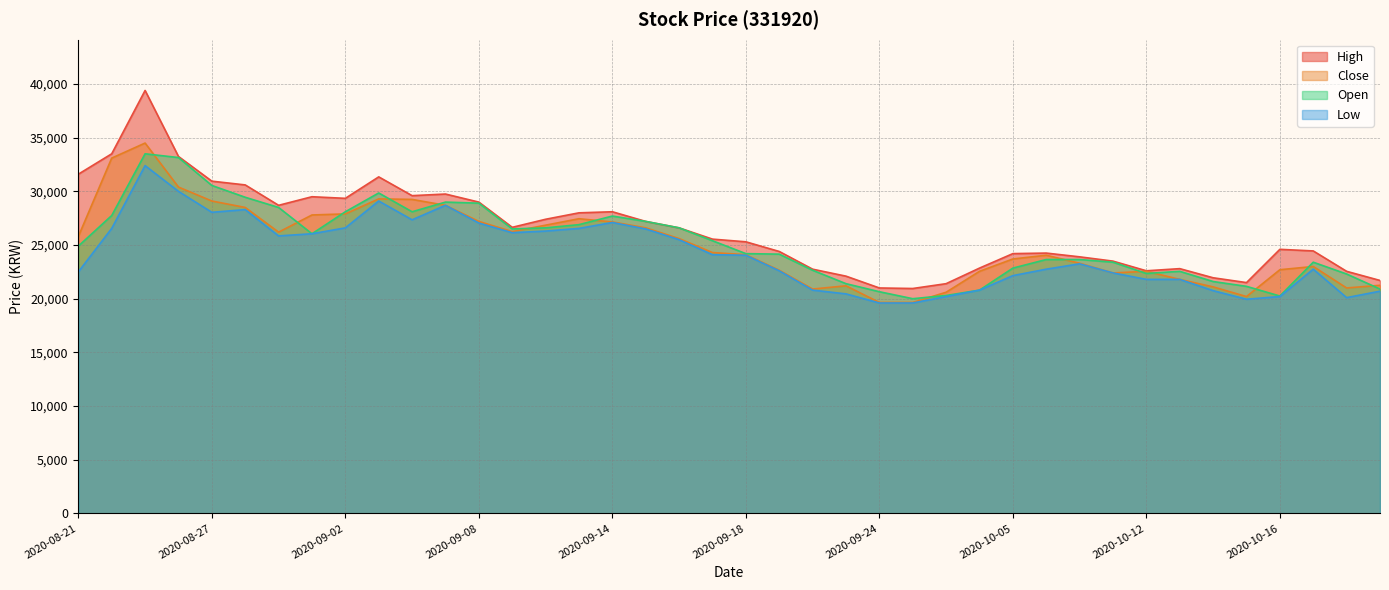

How many data points in High are less than 25550?

20